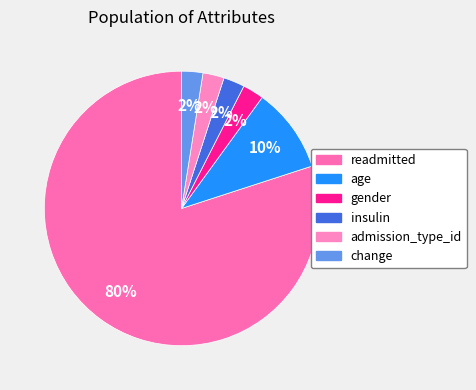

The change slice represents 2% of the pie. True or false?

True